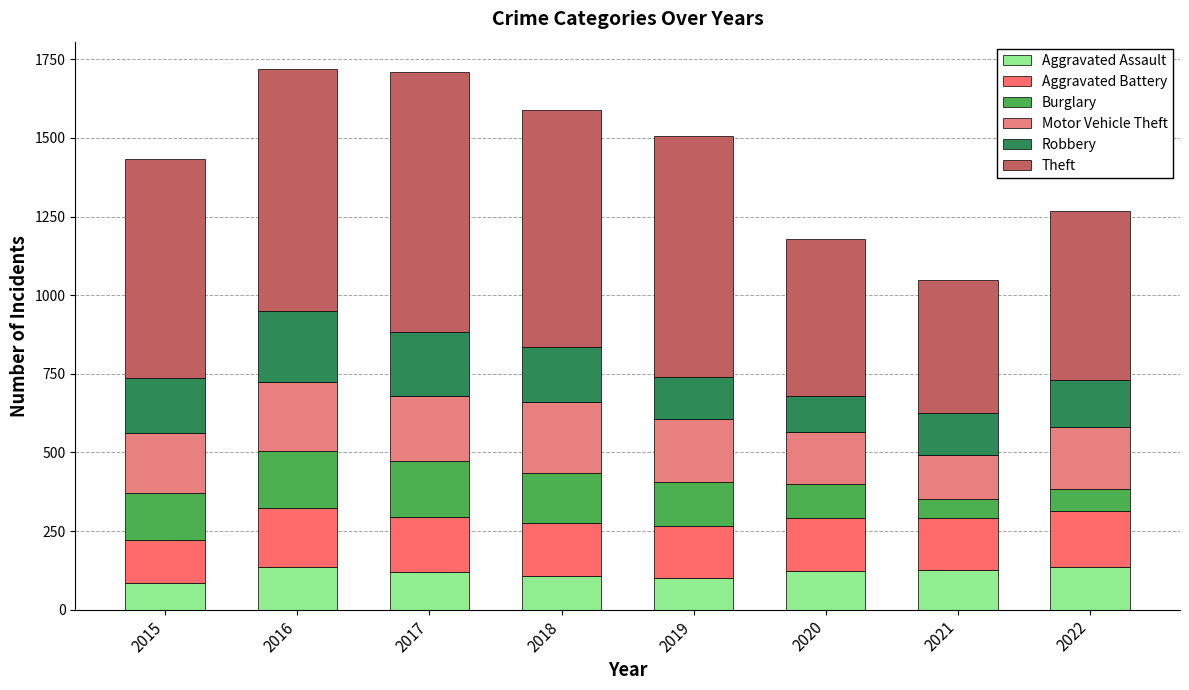

Count the number of categories in the chart.

8